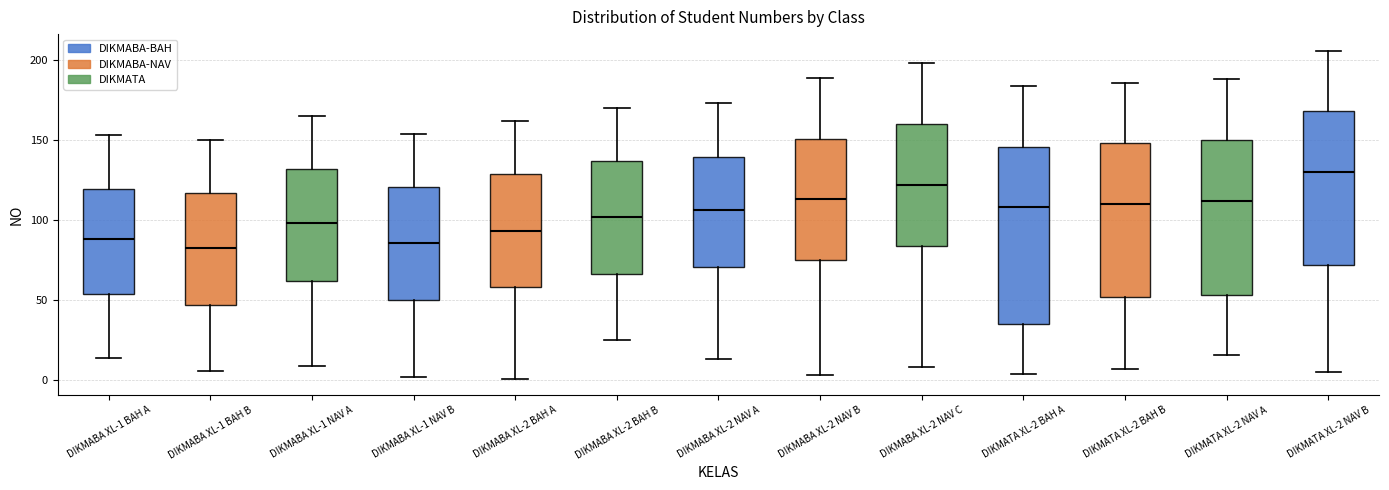

Where is the lower edge of the box for DIKMABA XL-2 NAV A on the y-axis? The values are not printed on the chart, so give them approximately, as read against the axis.

70